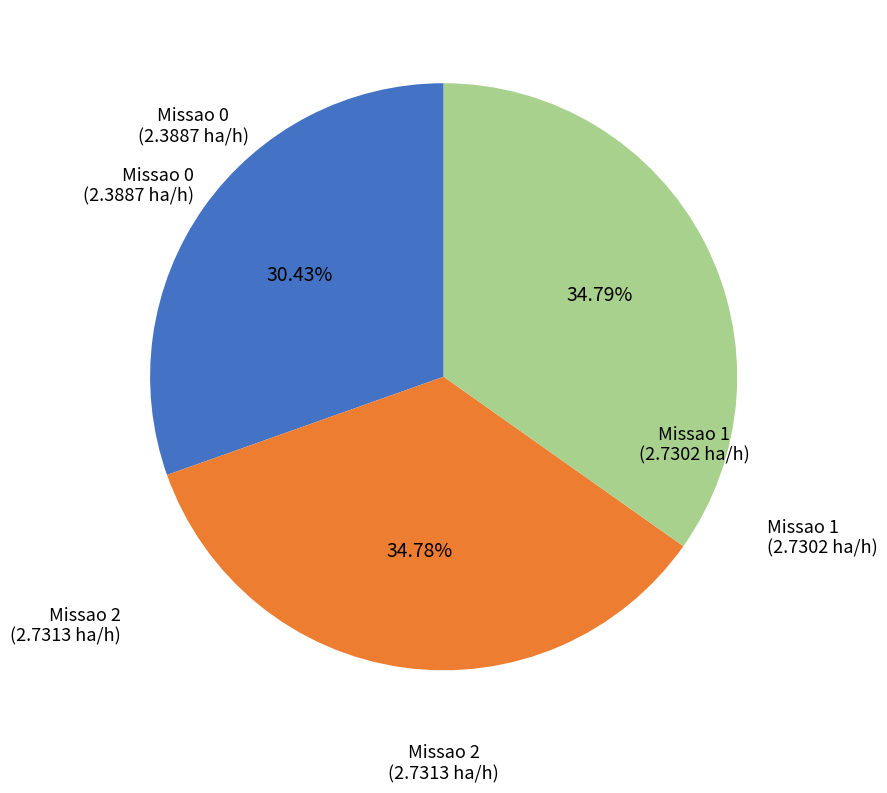

To the nearest percent, what percentage of the pie is Missao 0?

30%